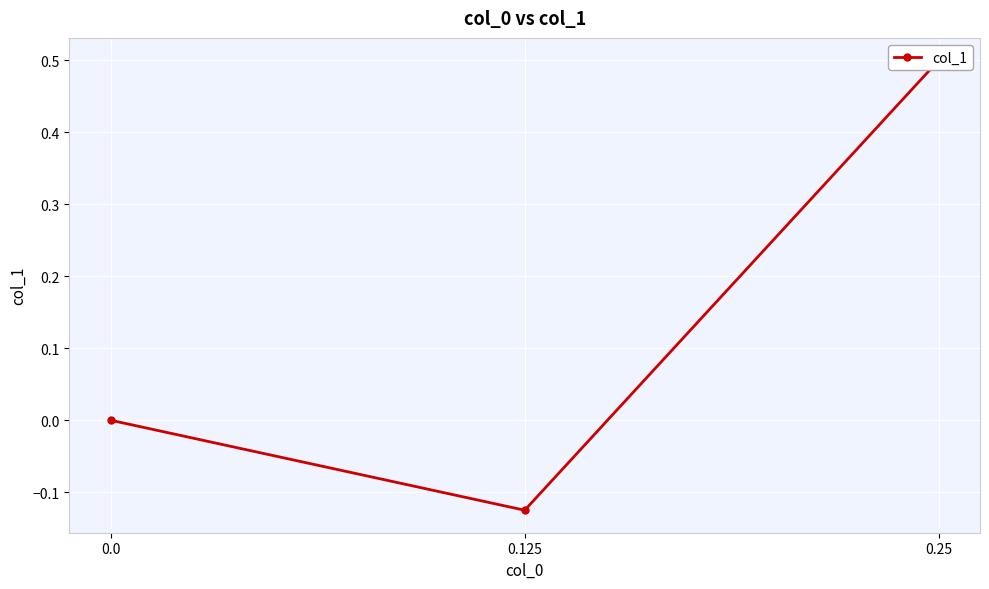

What value does the data have at 0.25?

0.5